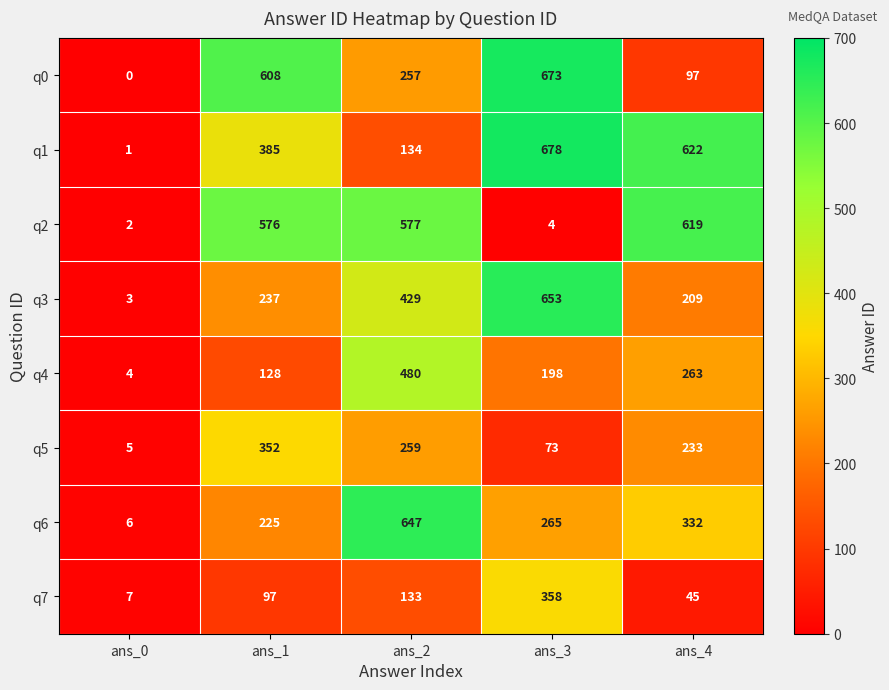

Which series has the largest range (max minus min)?

q1